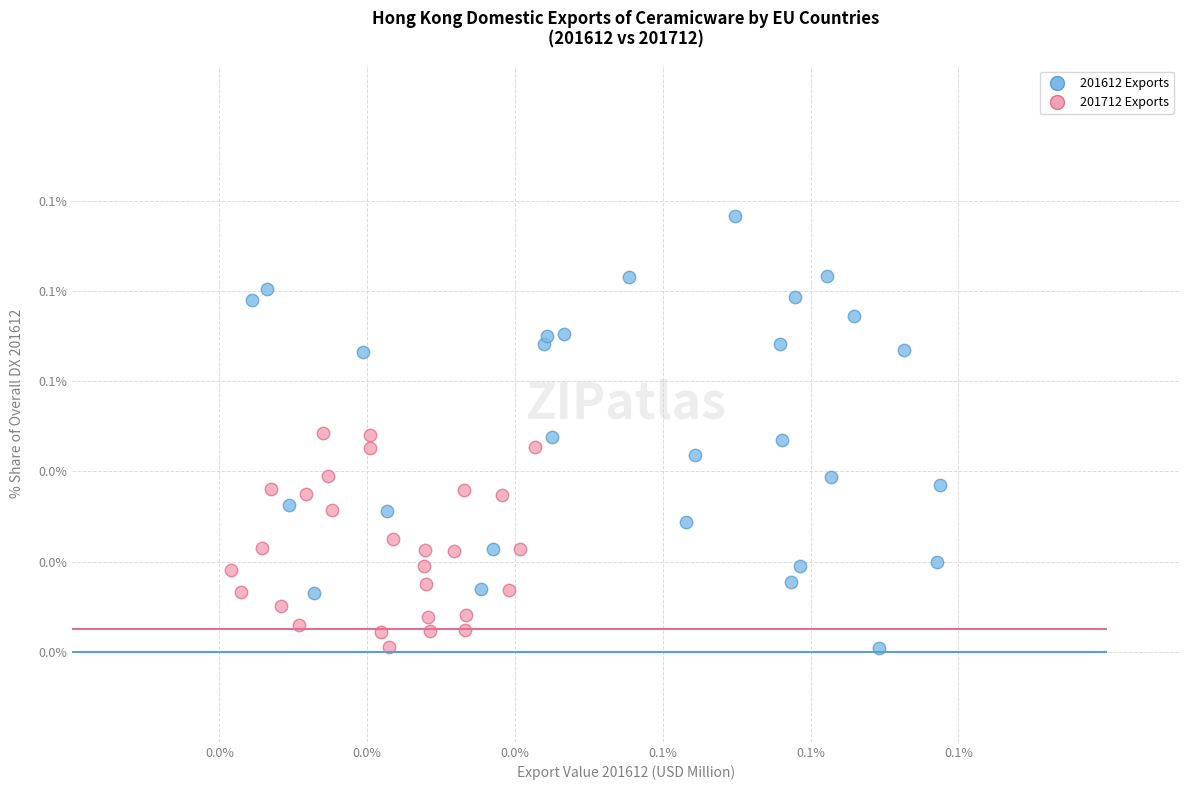

Which series contains the highest Y value?

201612 Exports